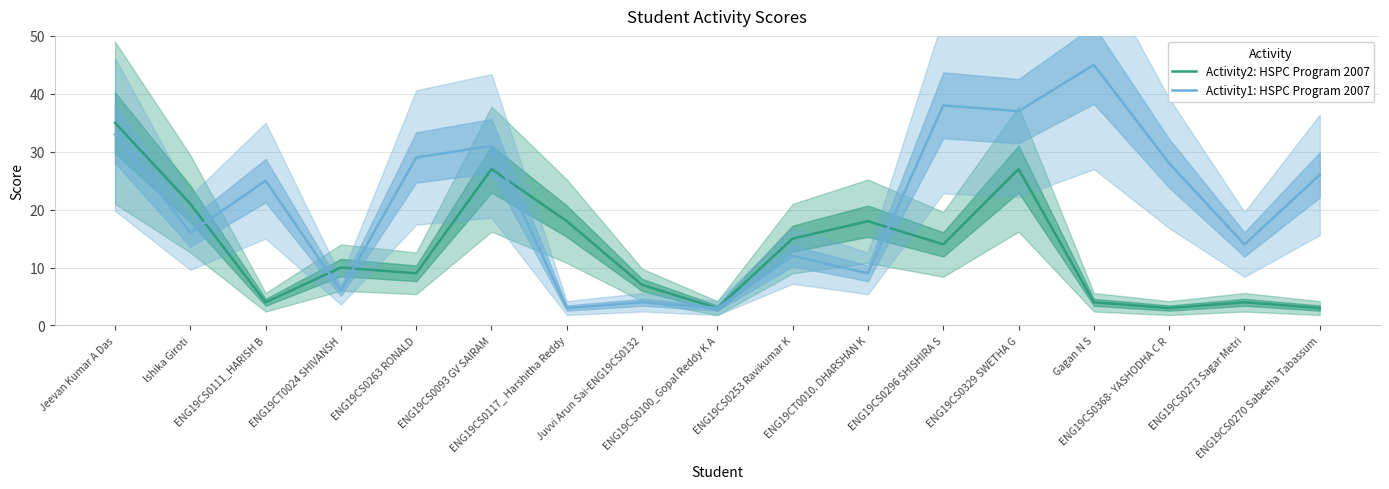

What is the sum of the Activity1: HSPC Program 2007 values at ENG19CT0024 SHIVANSH and ENG19CS0253 Ravikumar K?

18